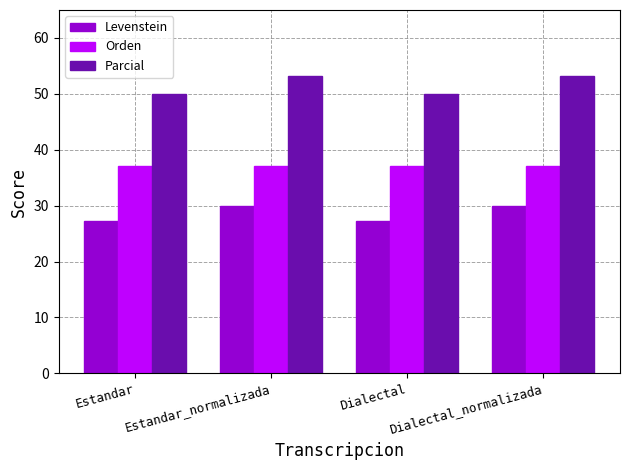

What is the lowest value of the Orden series?

37.1